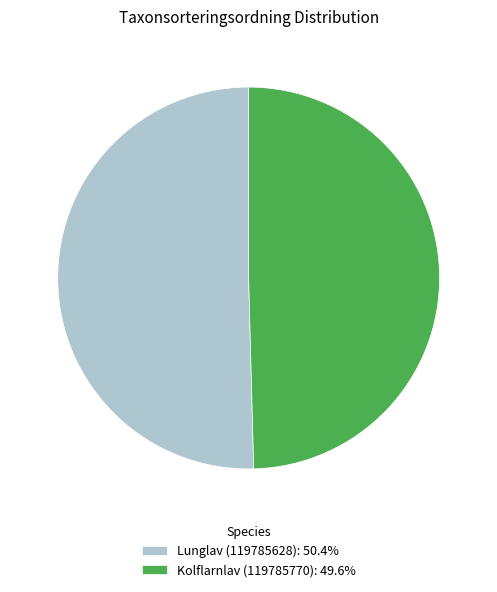

Which slice is the smallest?

Kolflarnlav (119785770)